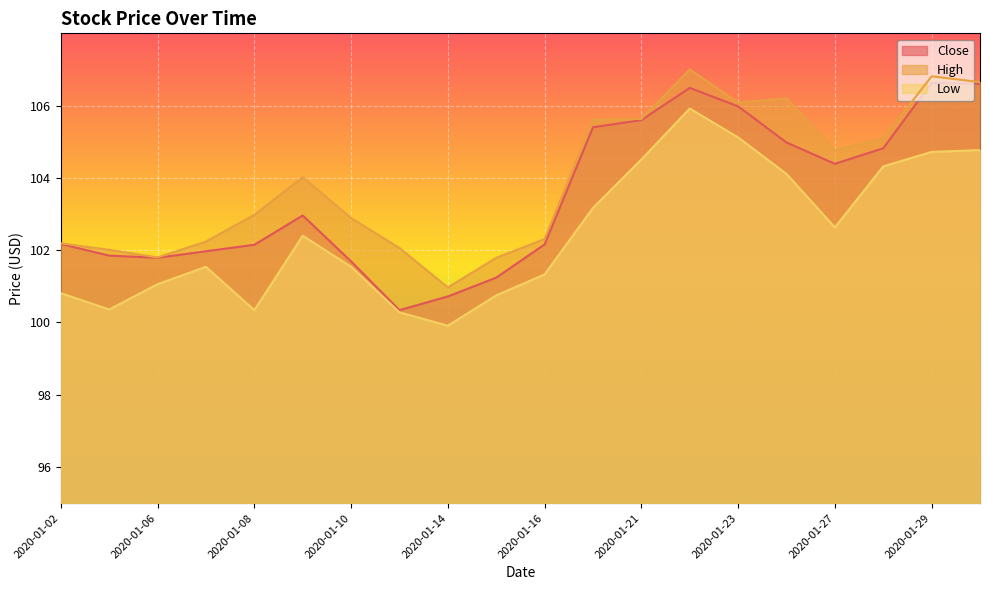

The value of Low at 2020-01-23 is 105.1. True or false?

True